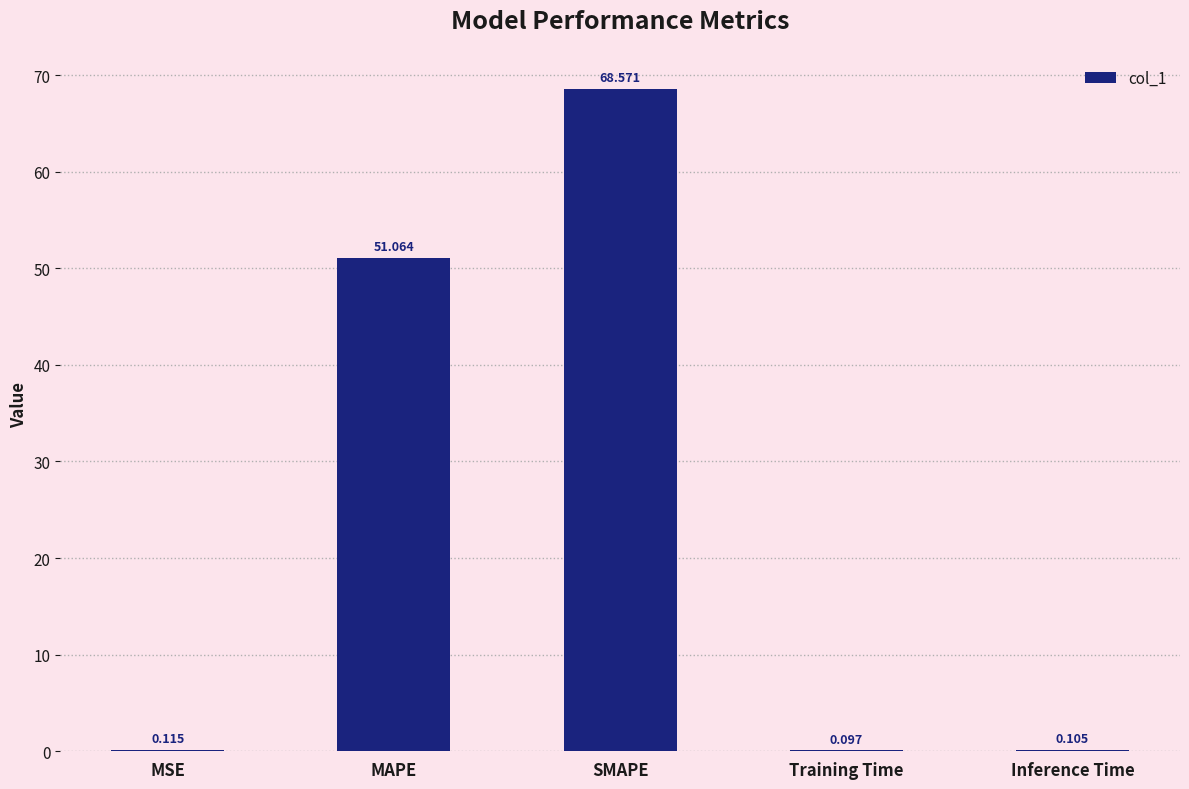

What is the sum of all values?

120.0